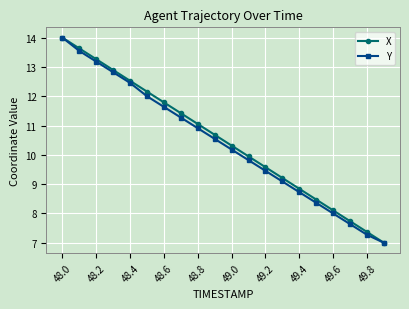

What is the value of the X point at the 18th from the left?

7.7